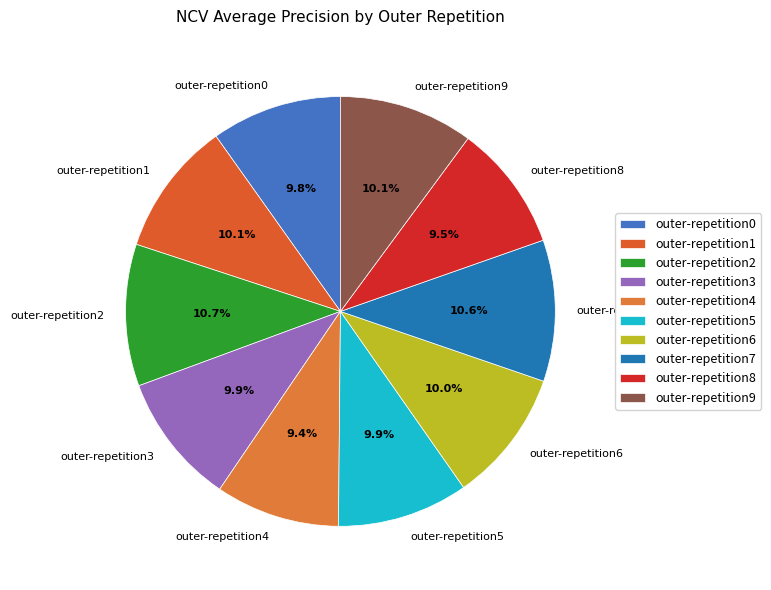

Is there a majority slice in this chart?

No